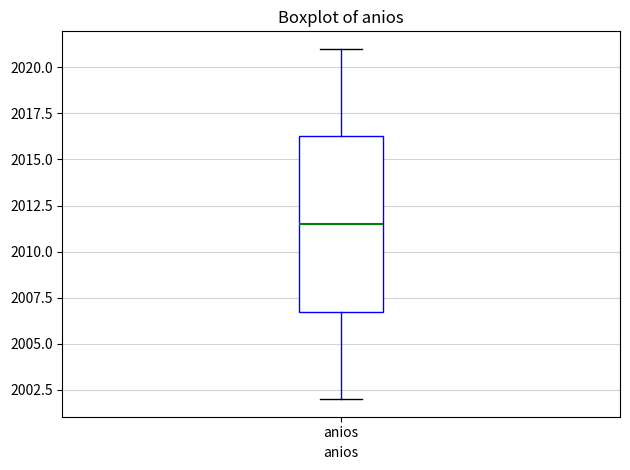

Transcribe this box plot: give where the median line is, the range the box spans, and where the two whiskers end, as read against the y-axis. The values are not printed on the chart, so give them approximately, as read against the axis.

median 2011.5, box 2007.0 to 2016.5, whiskers 2002.0 to 2021.0